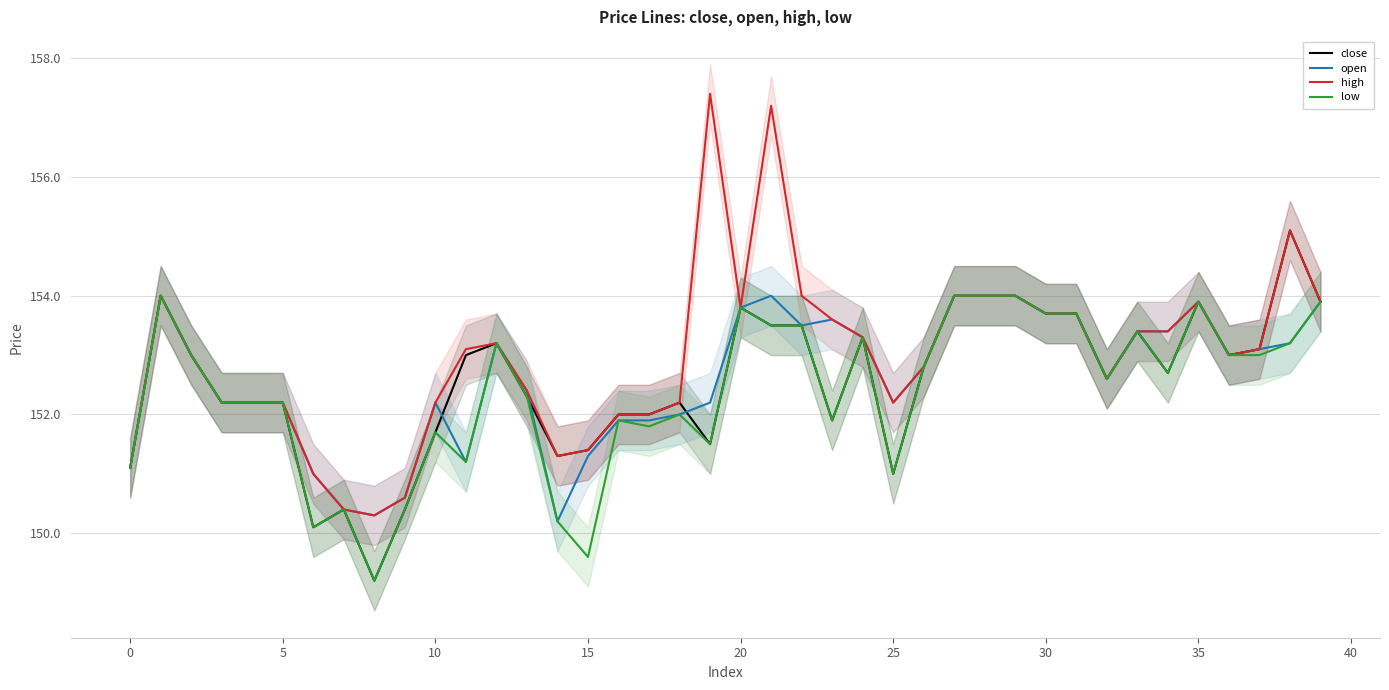

List the series in order of their peak value, highest first.

high, close, open, low